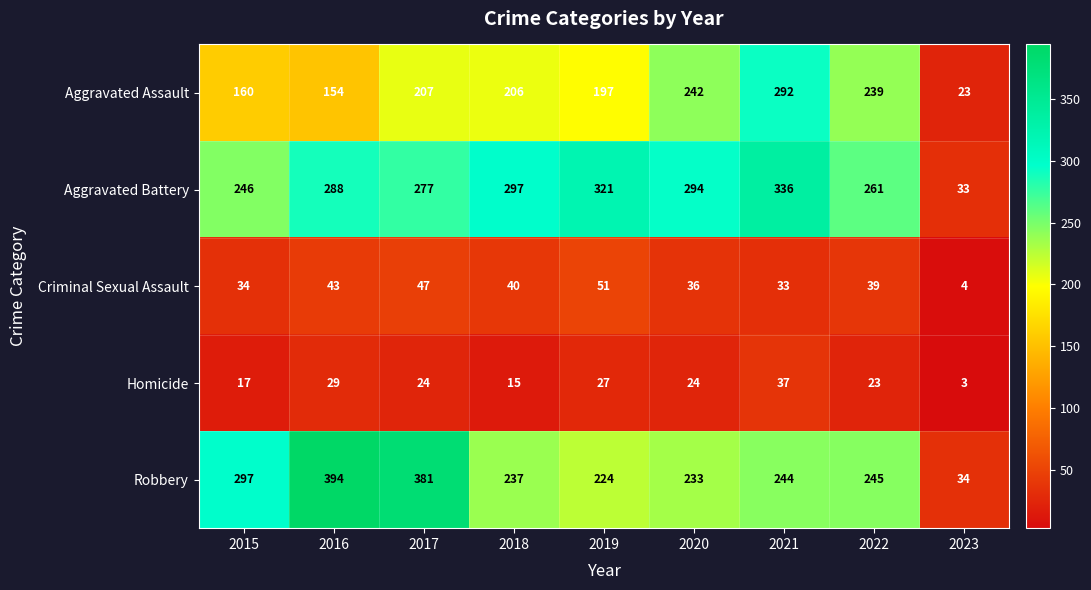

Which category has the lowest value across all series?

2023